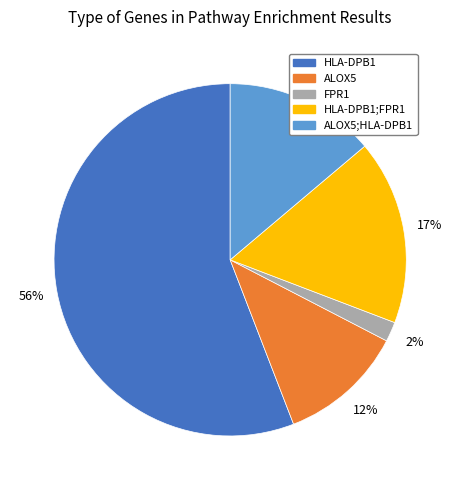

The ALOX5;HLA-DPB1 slice represents 1% of the pie. True or false?

False